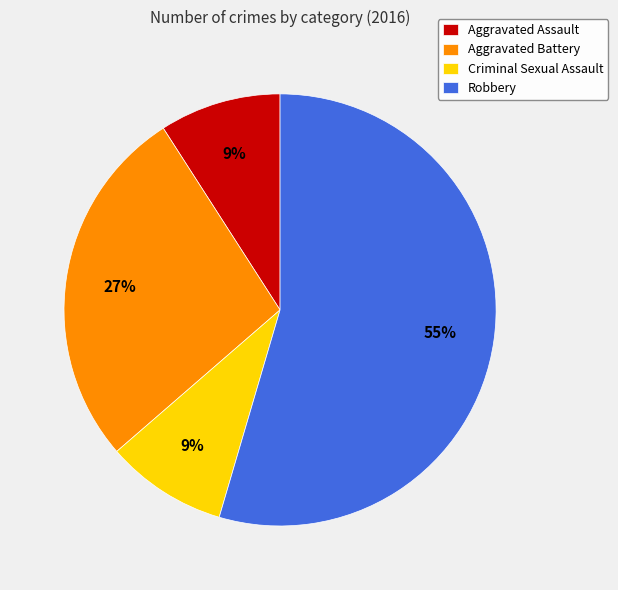

Which category has the biggest portion of the pie?

Robbery